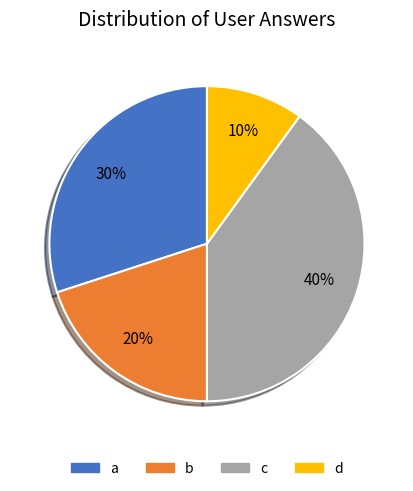

The d slice represents 1% of the pie. True or false?

False